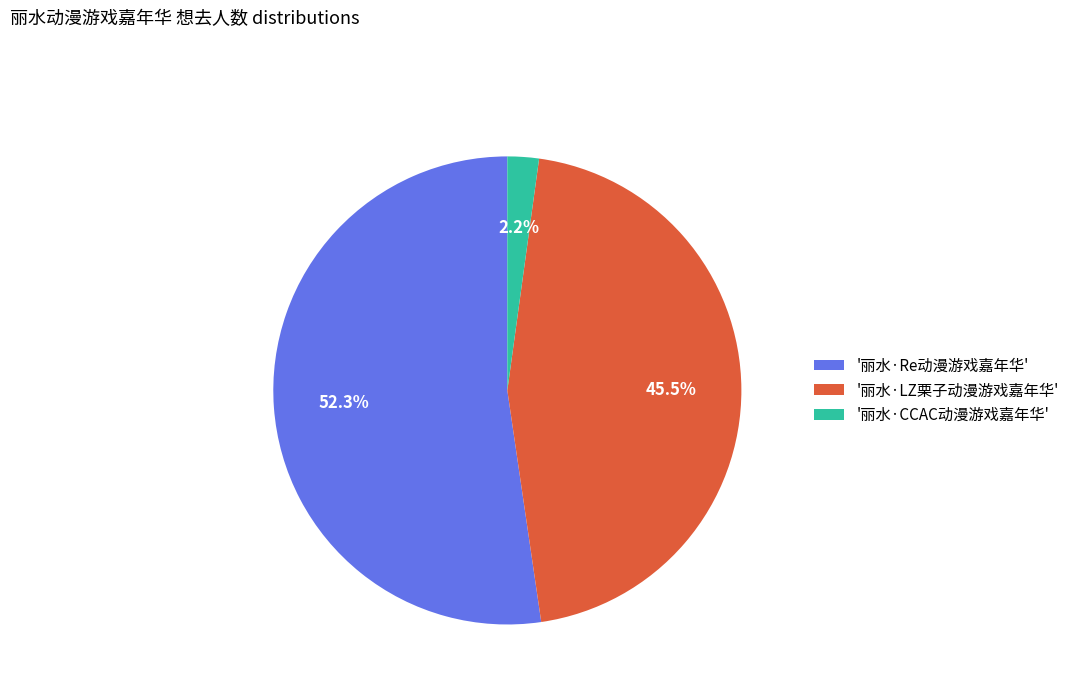

Combined, do '丽水·CCAC动漫游戏嘉年华' and '丽水·Re动漫游戏嘉年华' account for over 50%?

Yes